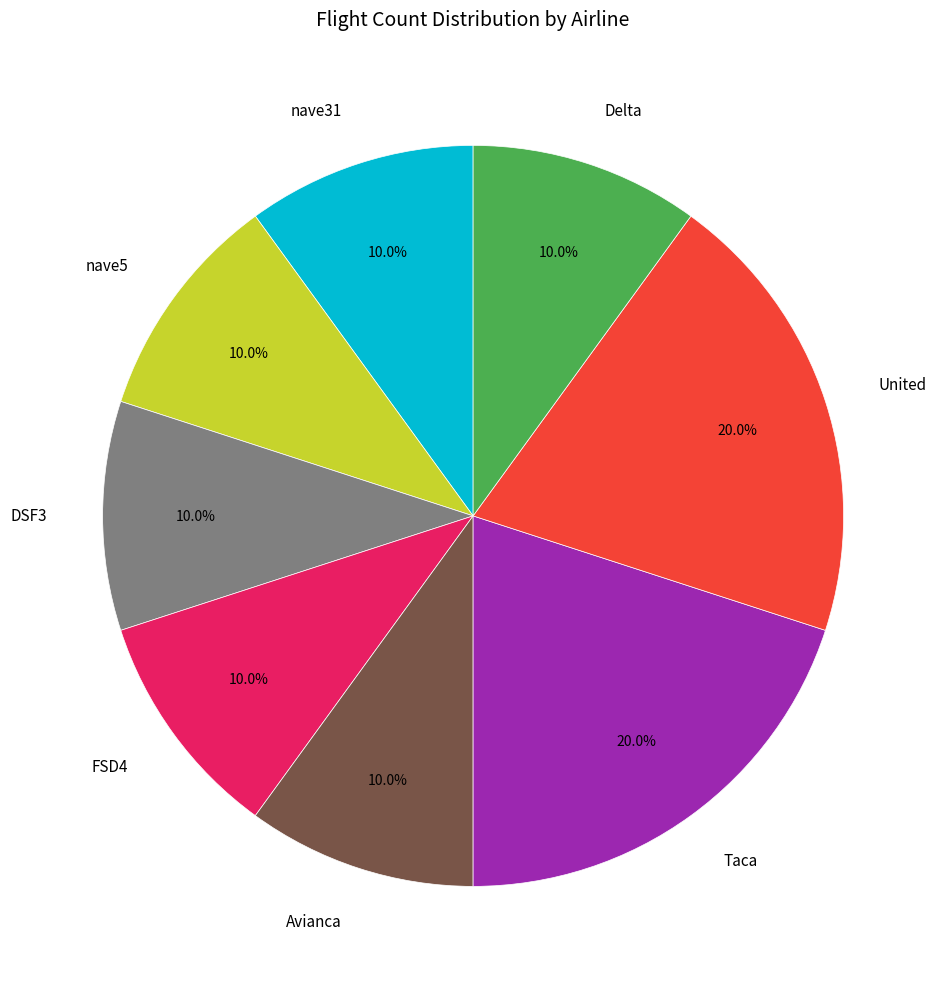

Combined, do Avianca and DSF3 account for over 50%?

No